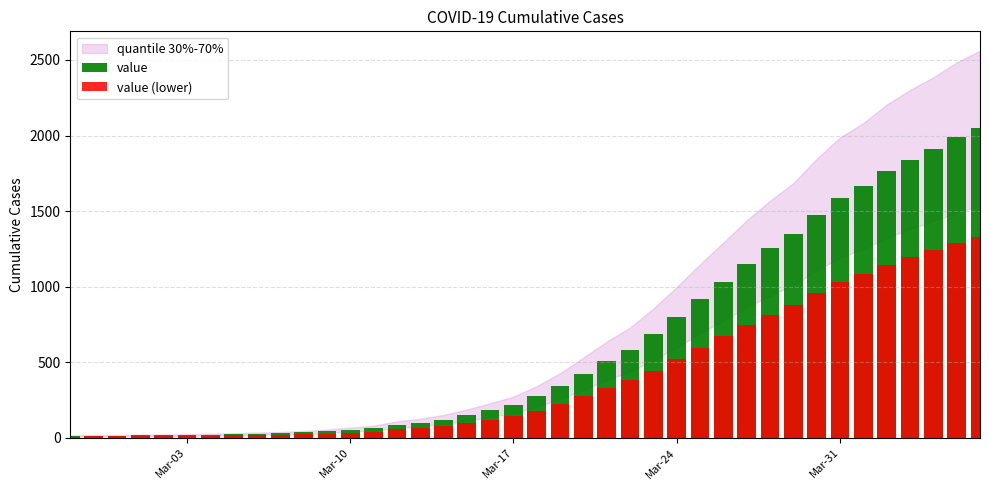

Rank the series by their average value, from highest to lowest.

value, value (lower)